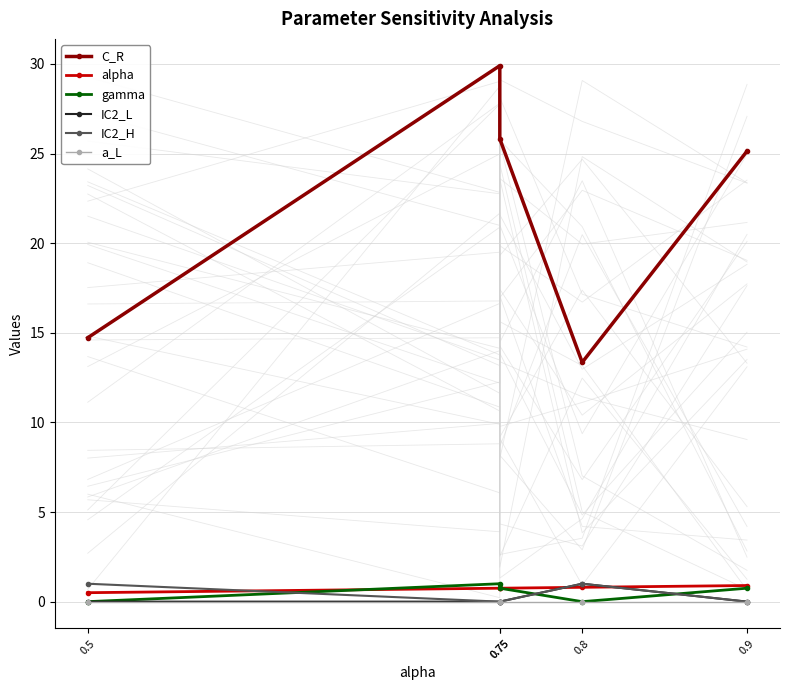

What is the highest value of the gamma series?

1.0